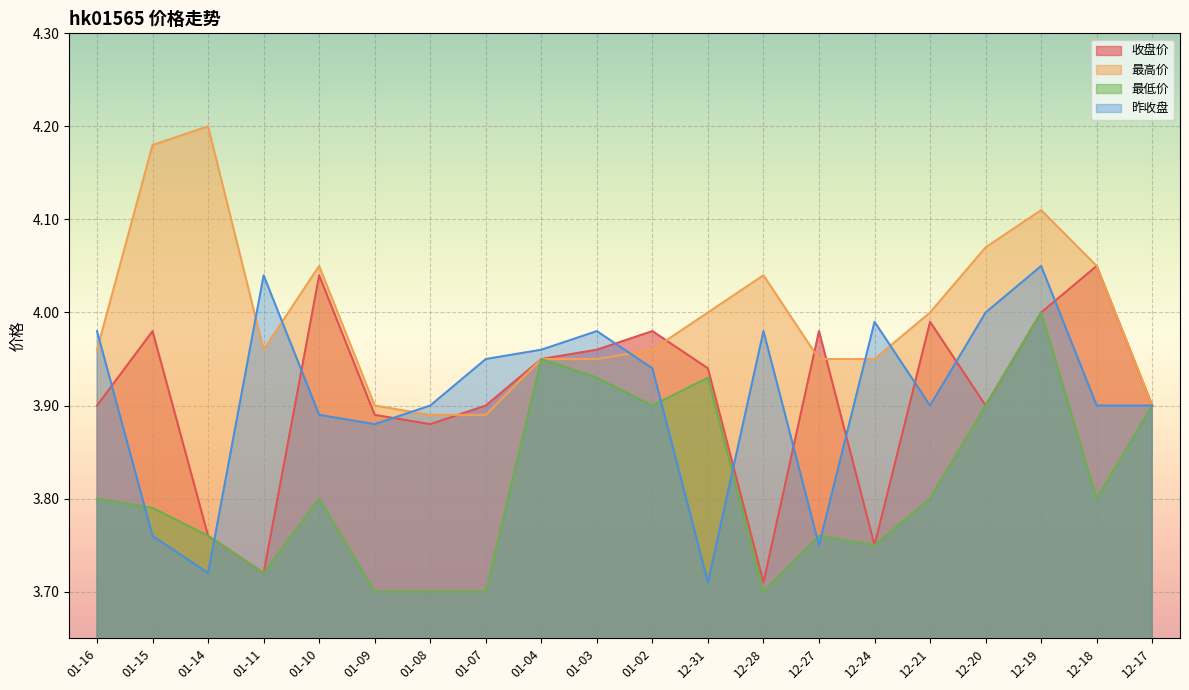

What is the maximum value for 最高价?

4.2